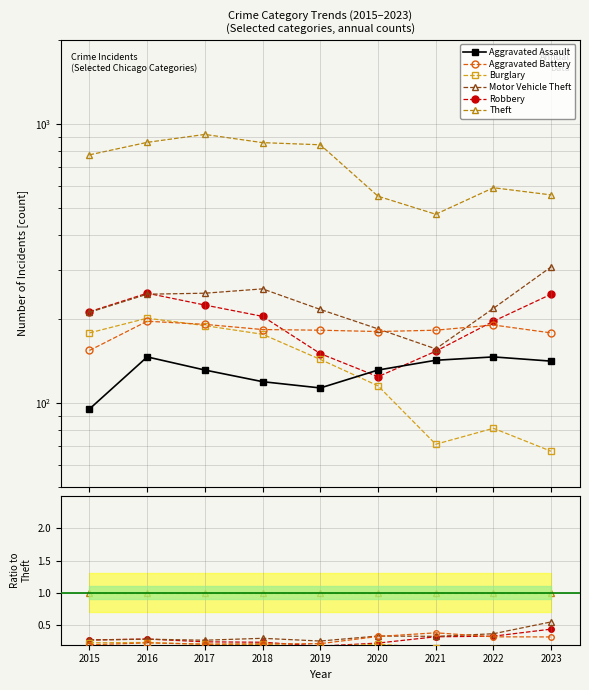

True or false: Aggravated Assault and Motor Vehicle Theft intersect in this chart.

False